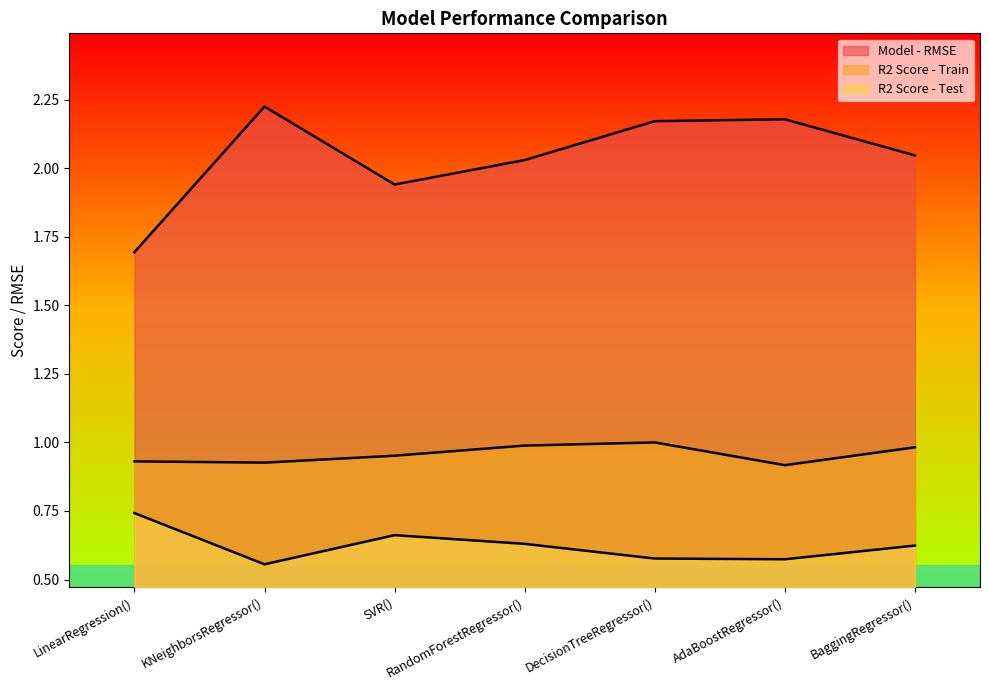

Reading right to left, transcribe all the data shown in this chart.

Model - RMSE: 2.0	2.2	2.2	2.0	1.9	2.2	1.7
R2 Score - Train: 1.0	0.9	1.0	1.0	1.0	0.9	0.9
R2 Score - Test: 0.6	0.6	0.6	0.6	0.7	0.6	0.7